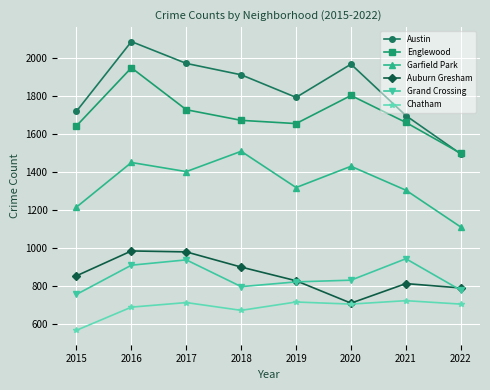

What is the greatest value displayed?

2086